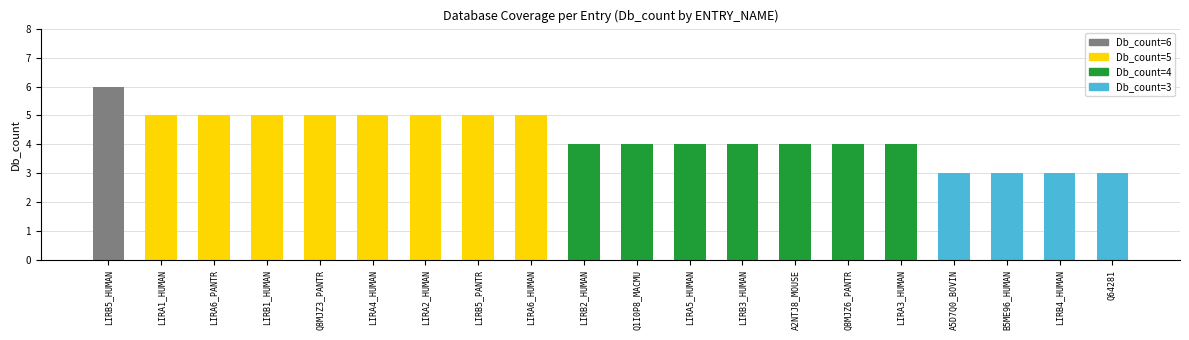

The chart shows a value of 3 at B5ME96_HUMAN. True or false?

True